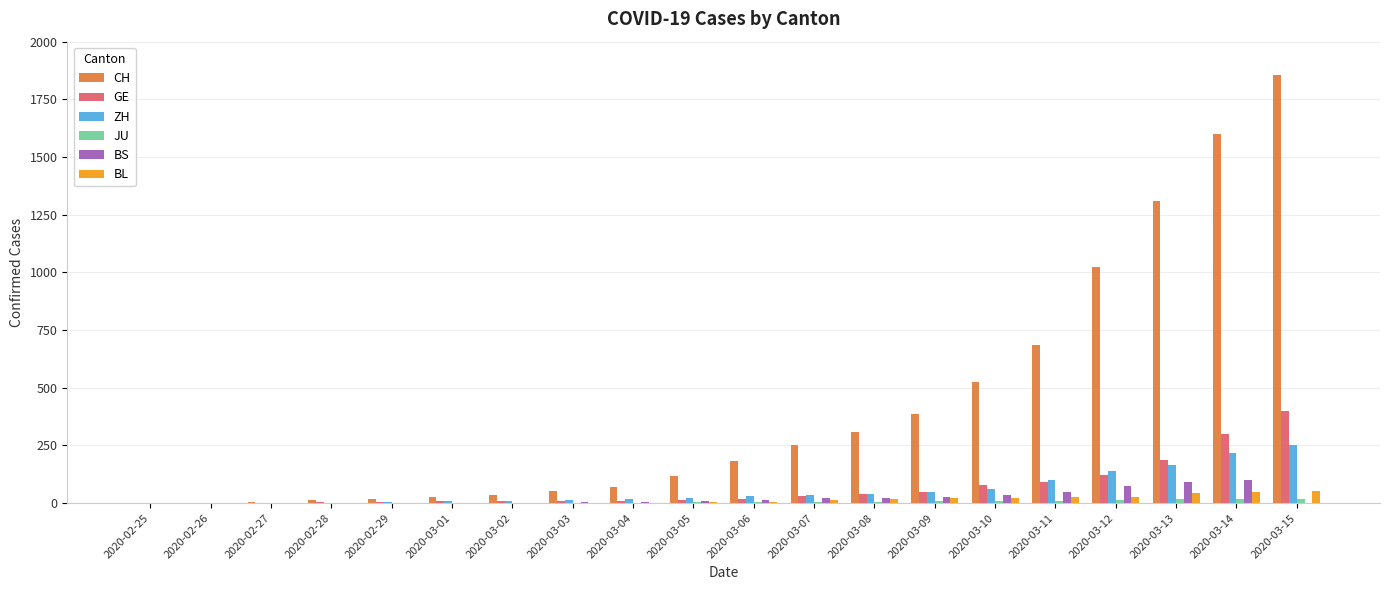

Count the number of data series in this chart.

6